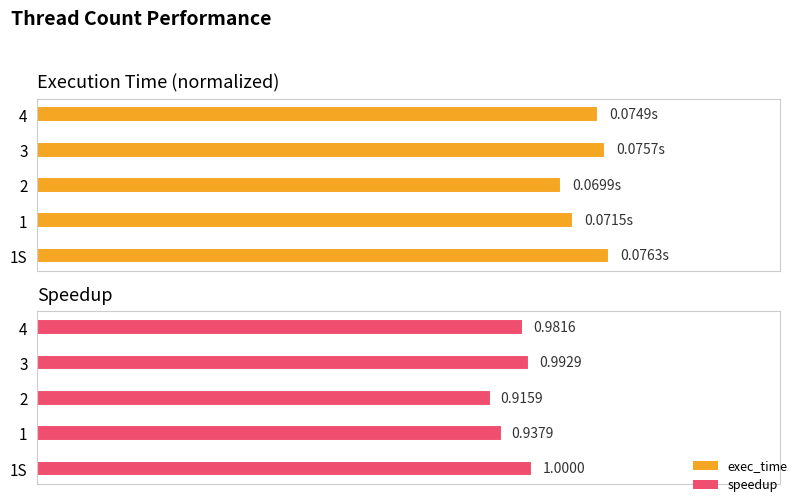

What is the difference between the maximum and minimum values in the exec_time series?

0.1